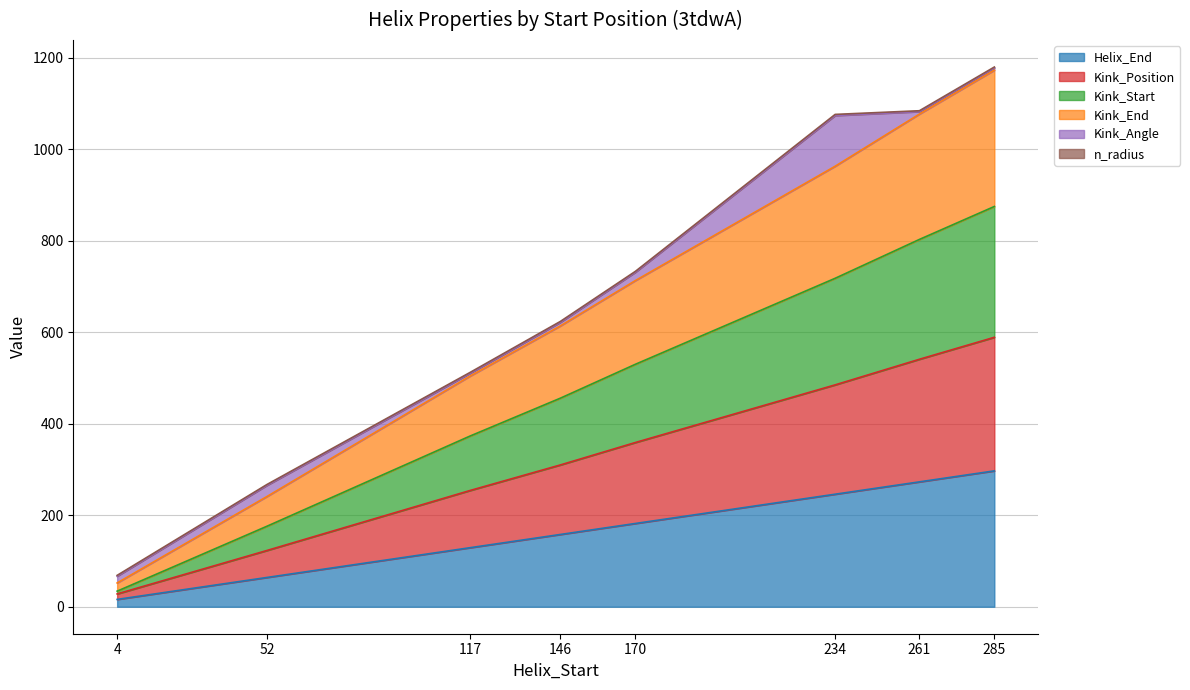

List the labels in order of Kink_Position value, largest first.

285, 261, 234, 170, 146, 117, 52, 4